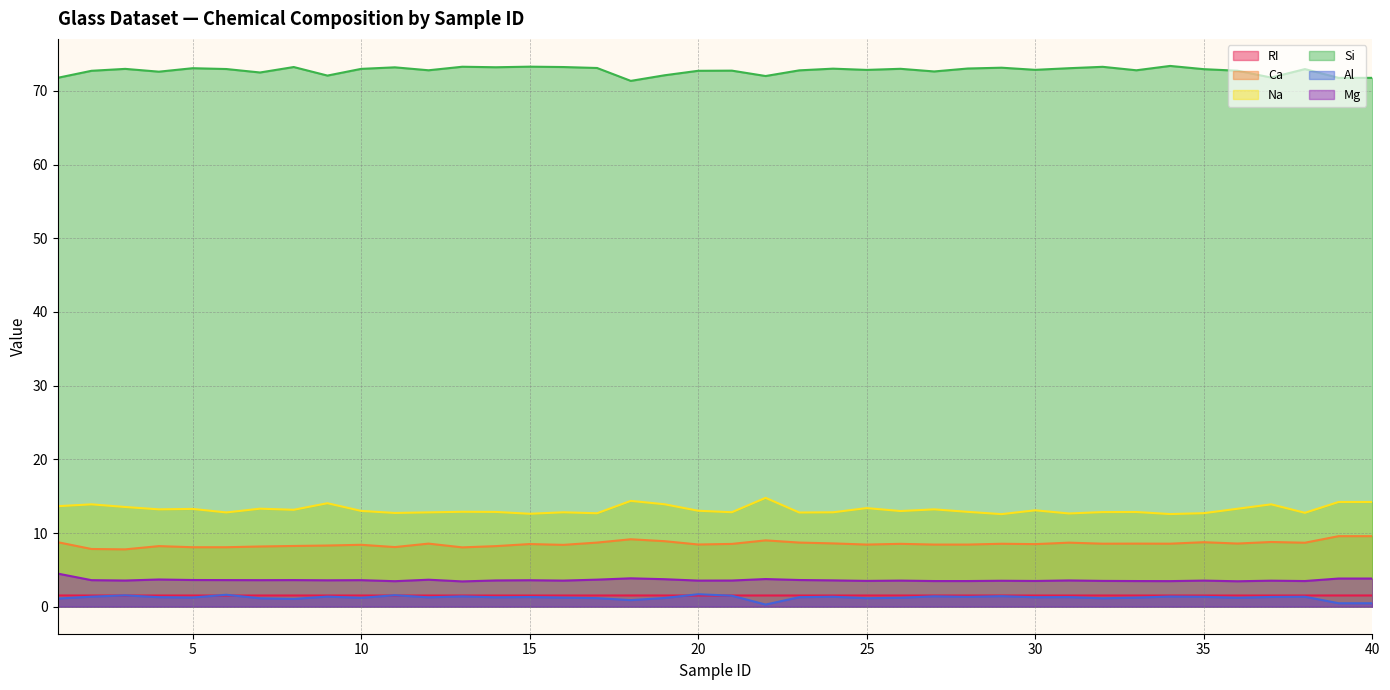

True or false: Al and RI cross at least once.

True